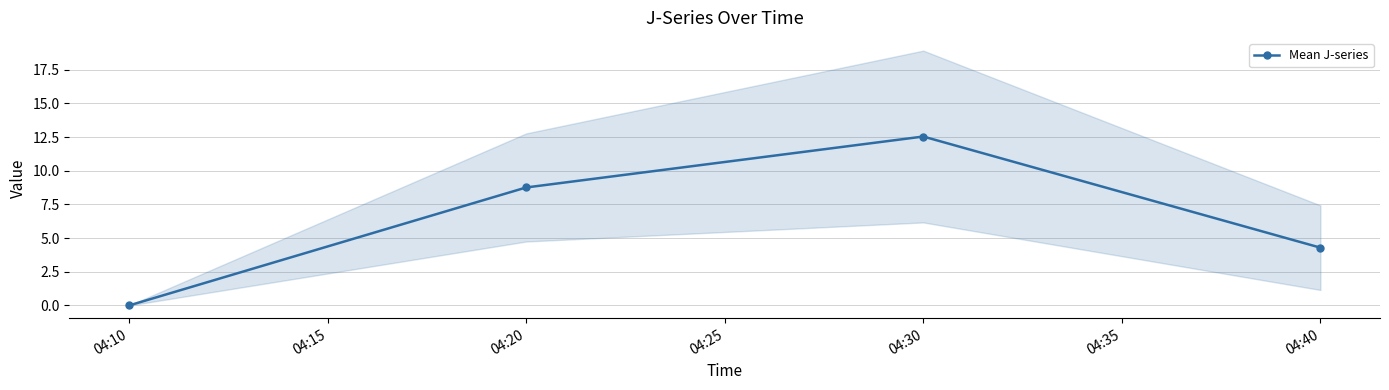

What is the value of the 2nd point from the left?

8.8